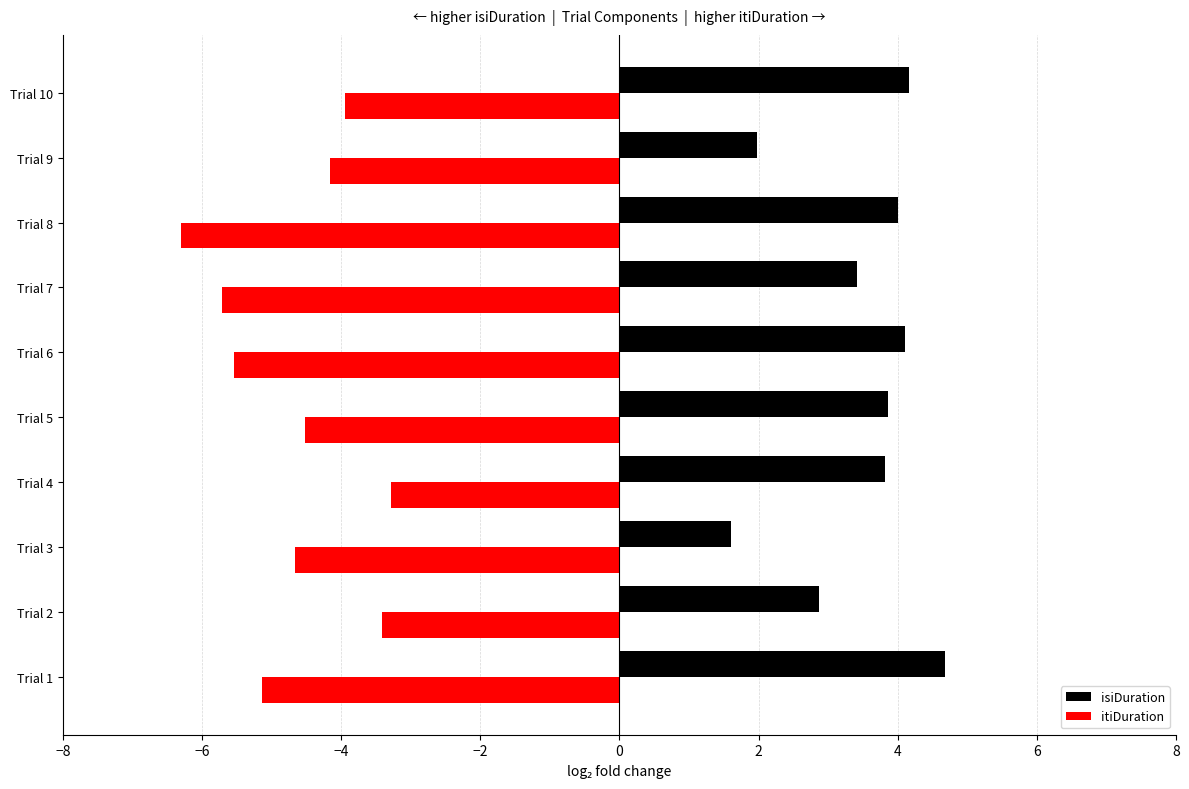

Which label corresponds to the largest value in the chart?

Trial 1